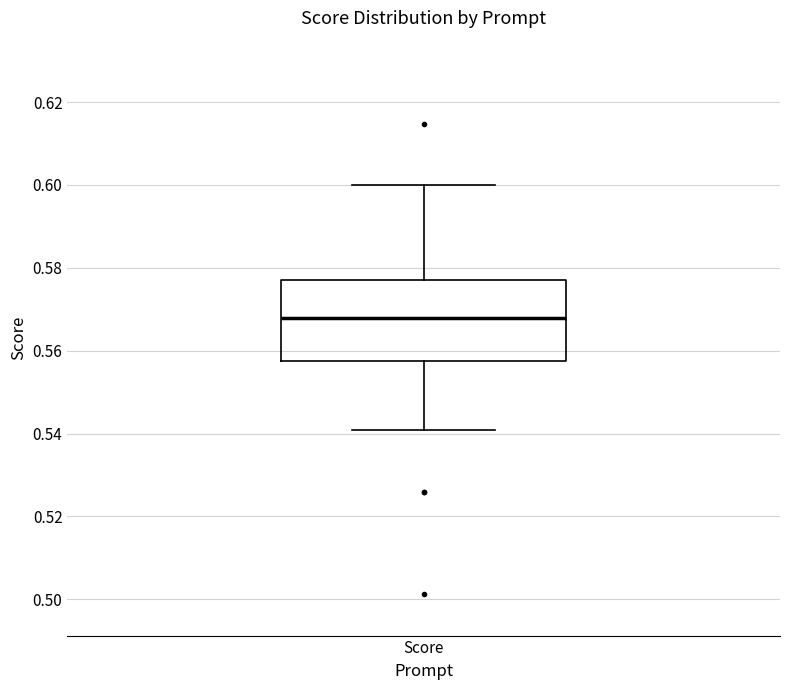

Read this box plot against the y-axis: the position of the median line, the range covered by the box, and the ends of both whiskers. The values are not printed on the chart, so give them approximately, as read against the axis.

median 0.568, box 0.558 to 0.578, whiskers 0.540 to 0.600